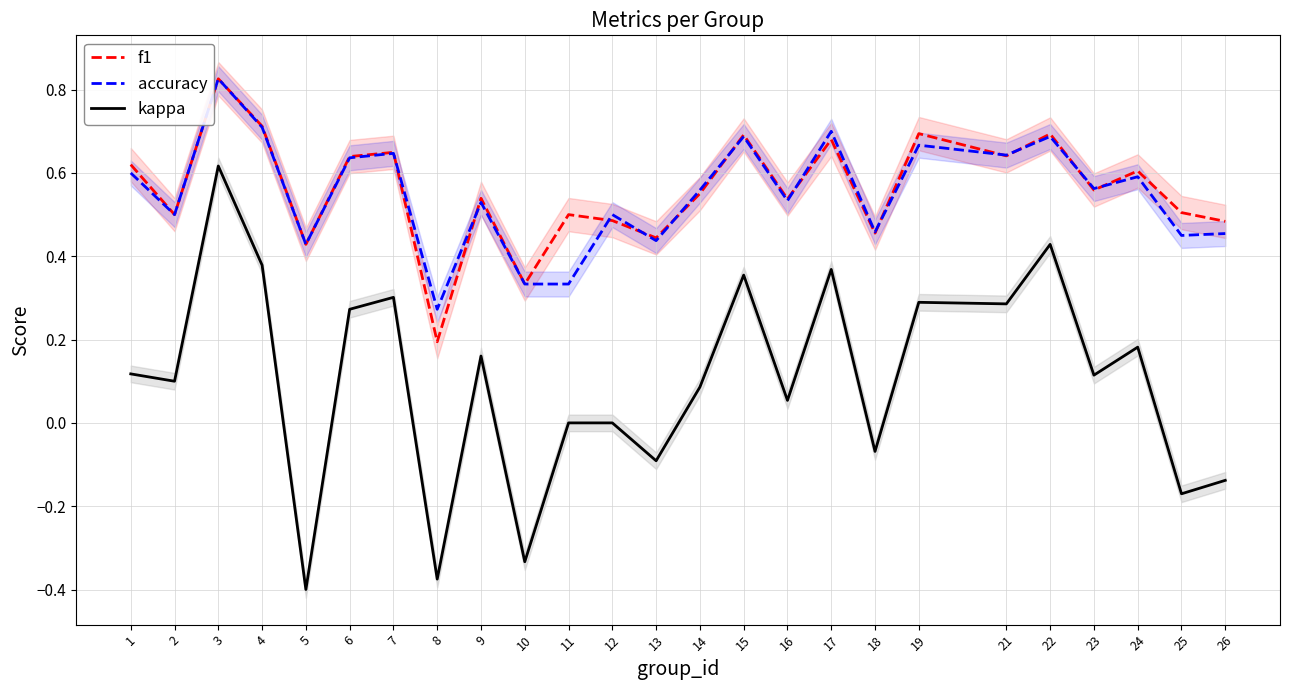

Which series changed the most between 4 and 24?

kappa